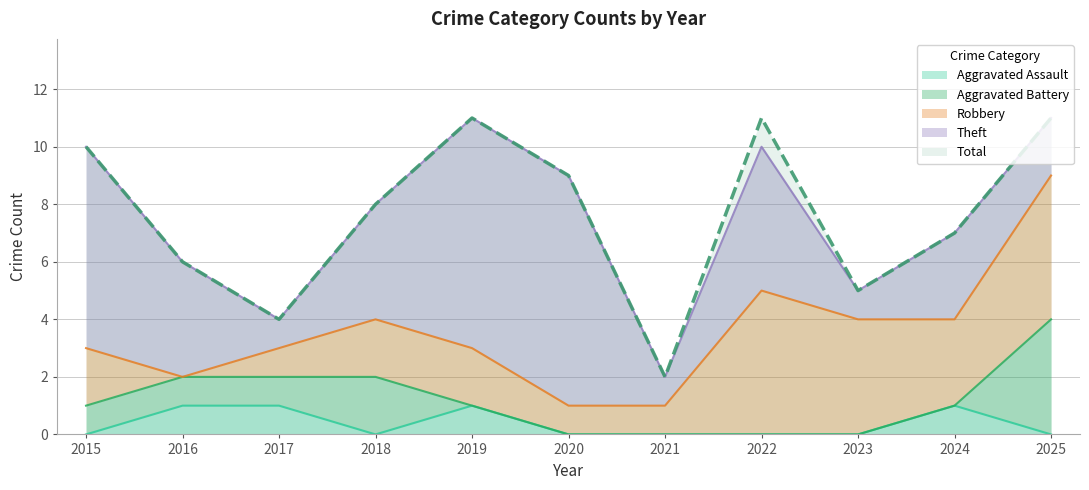

At which label is Aggravated Assault closest to 0?

2015